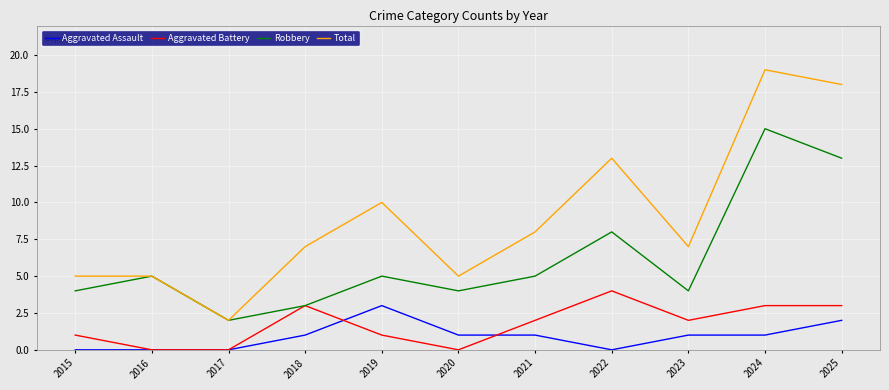

True or false: Robbery and Aggravated Assault cross at least once.

False